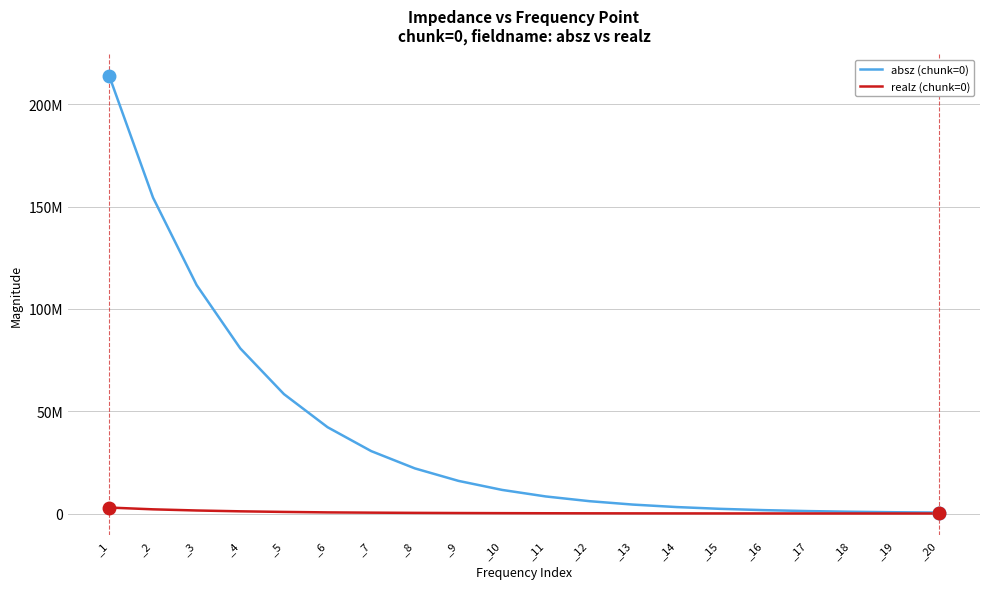

Is this an area chart (filled region under the line)?

No